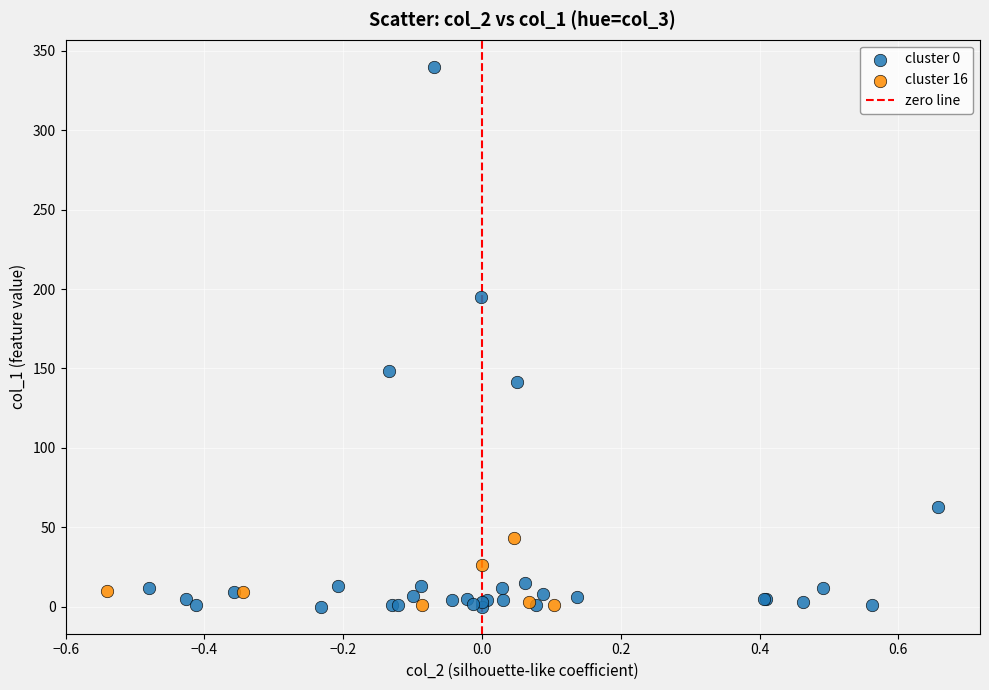

Which series has the largest Y range (max minus min)?

cluster 0